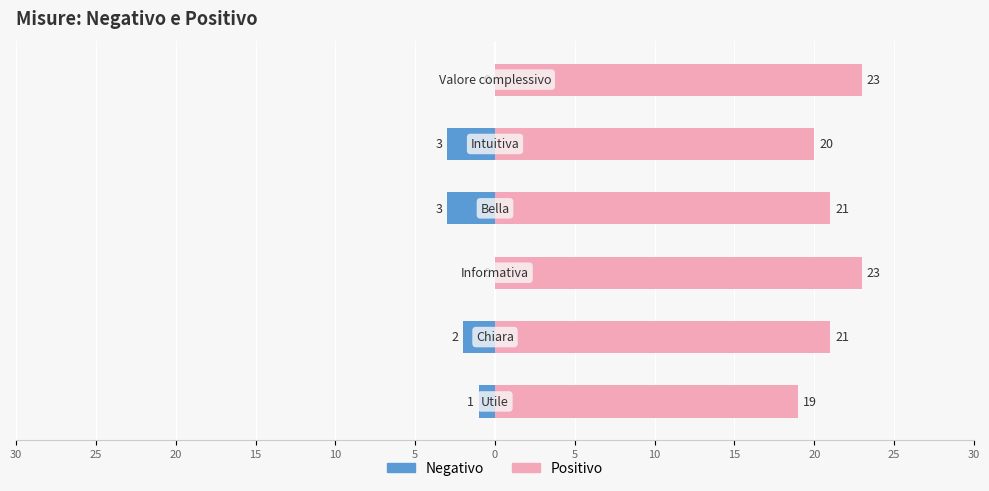

At how many categories does at least one series exceed 5?

6